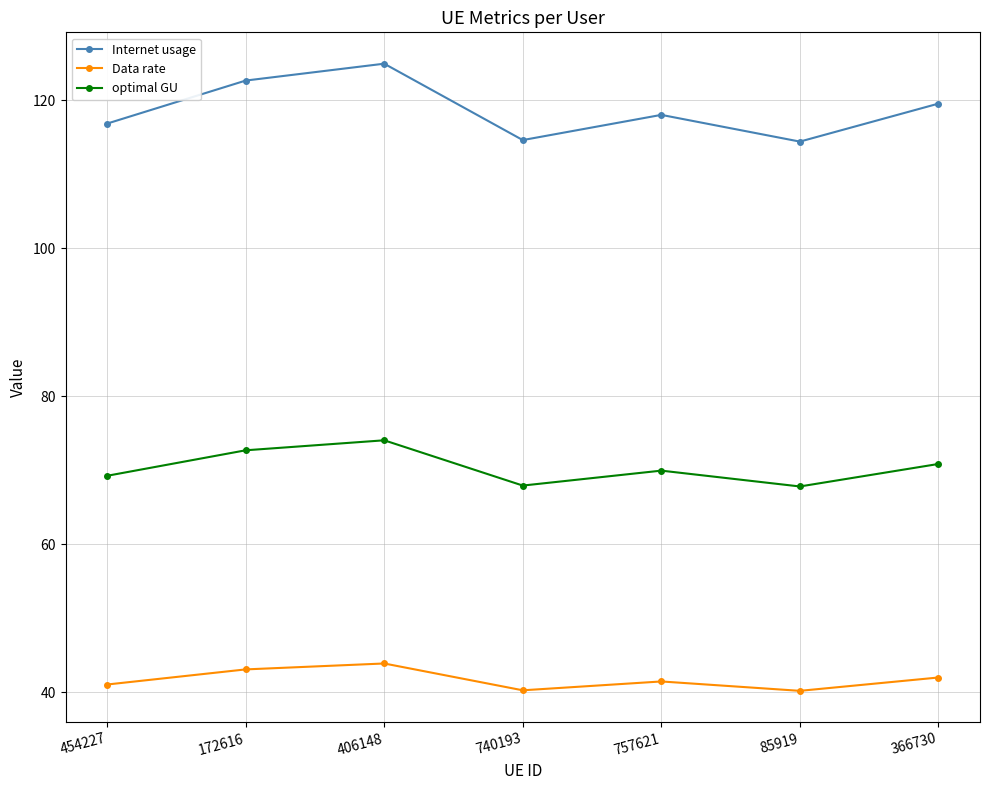

Which category has the highest value across all series?

406148